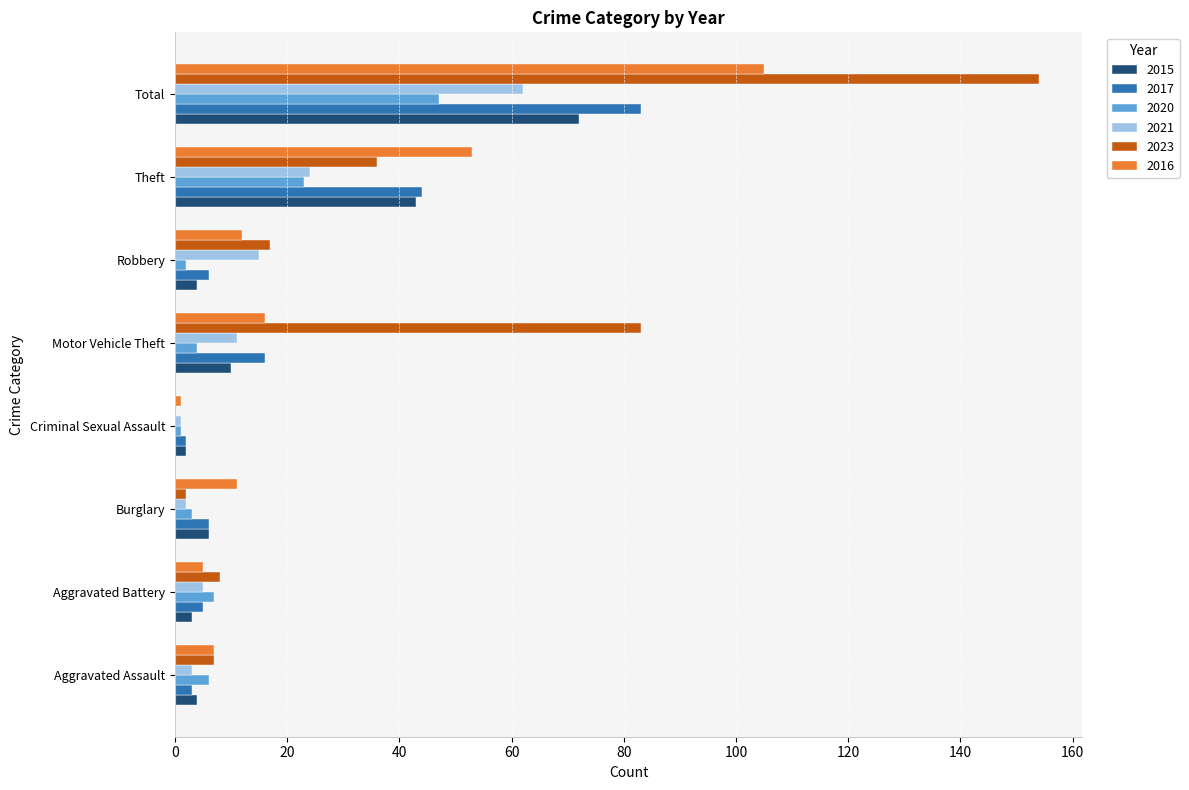

What is the sum of all 2023 values?

307